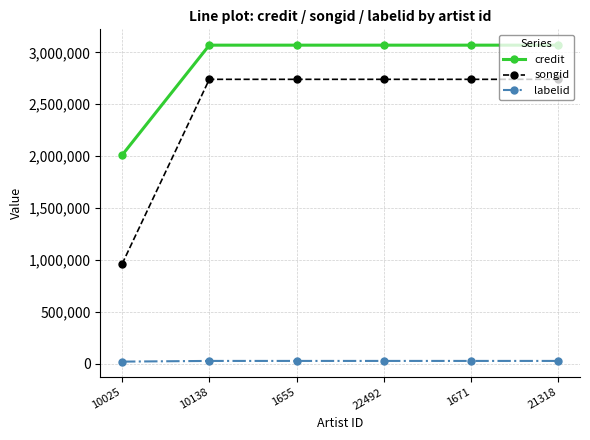

Is the value of labelid at 10138 greater than the value of credit at 10025?

No